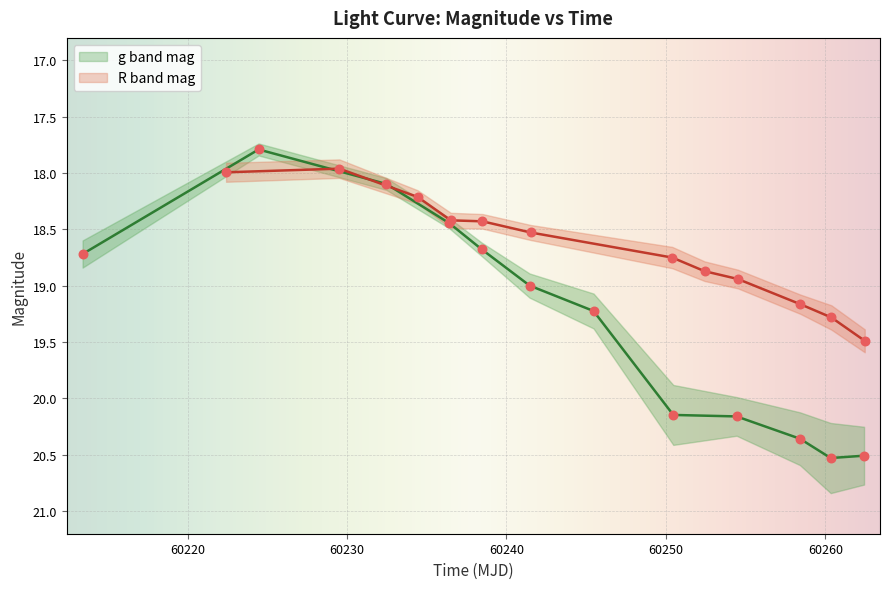

Which series reaches the maximum Y coordinate?

g band mag